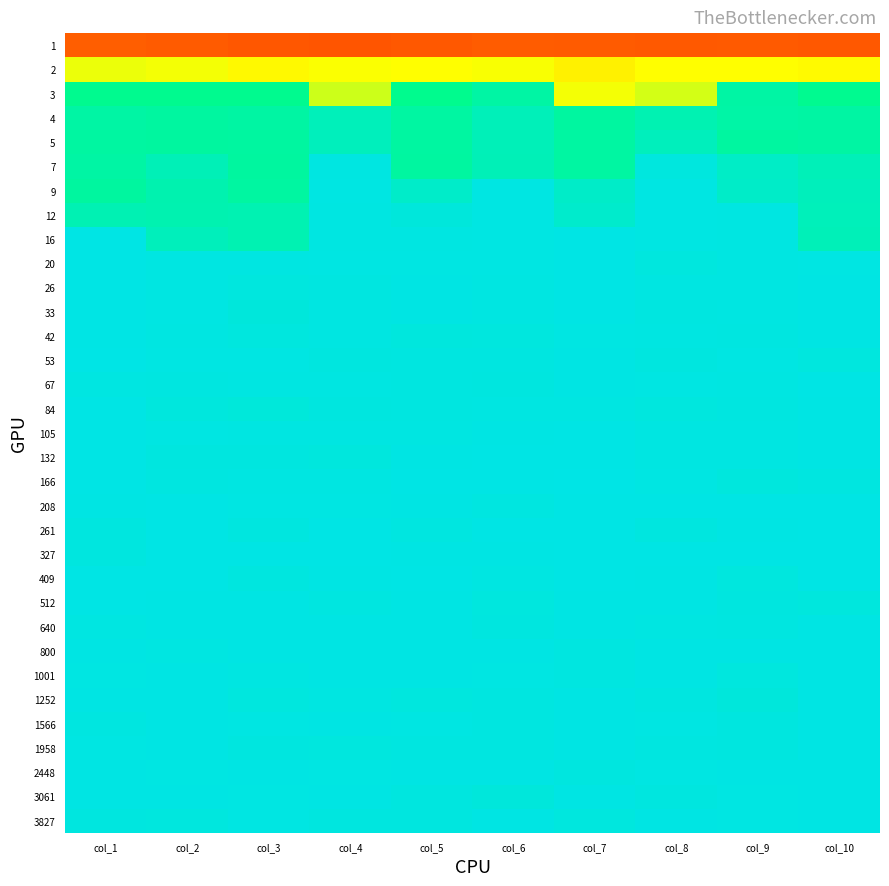

What is the spread (max minus min) of values at col_6?

0.3